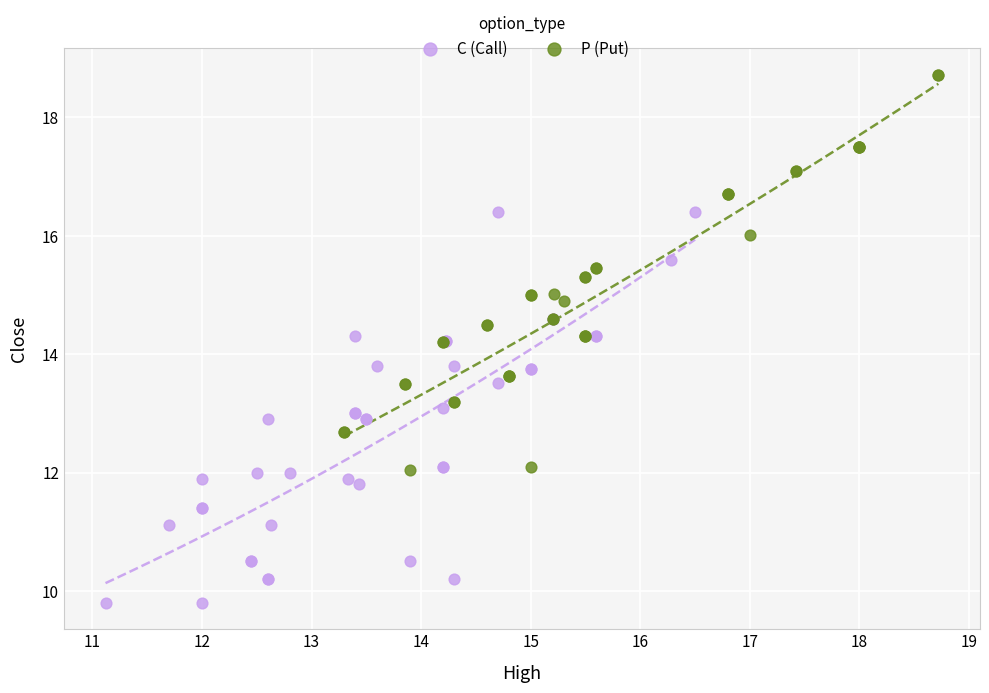

Which series reaches the minimum Y coordinate?

C (Call)